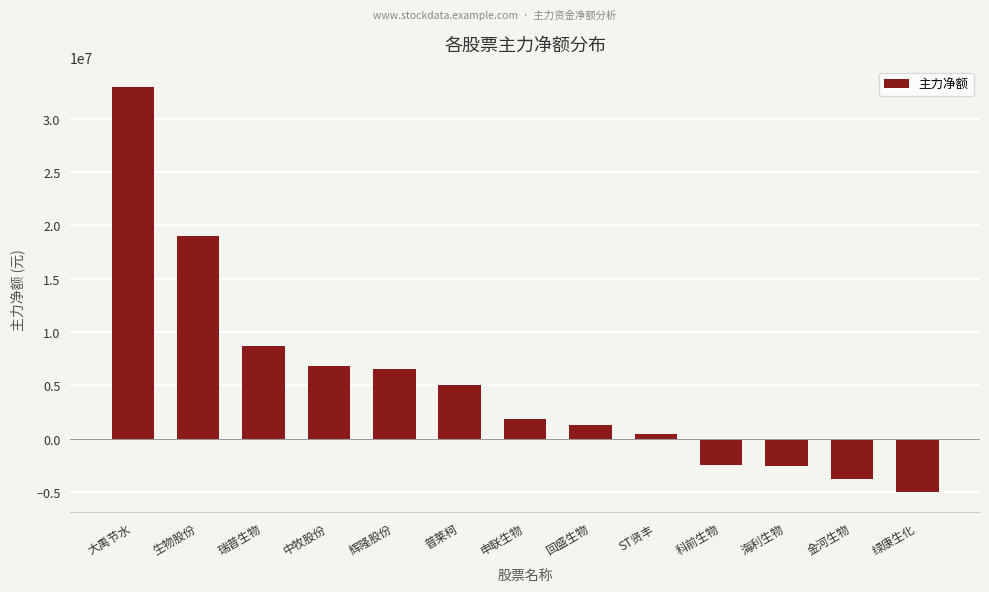

Read the value at 普莱柯, to the nearest 100.

5006700